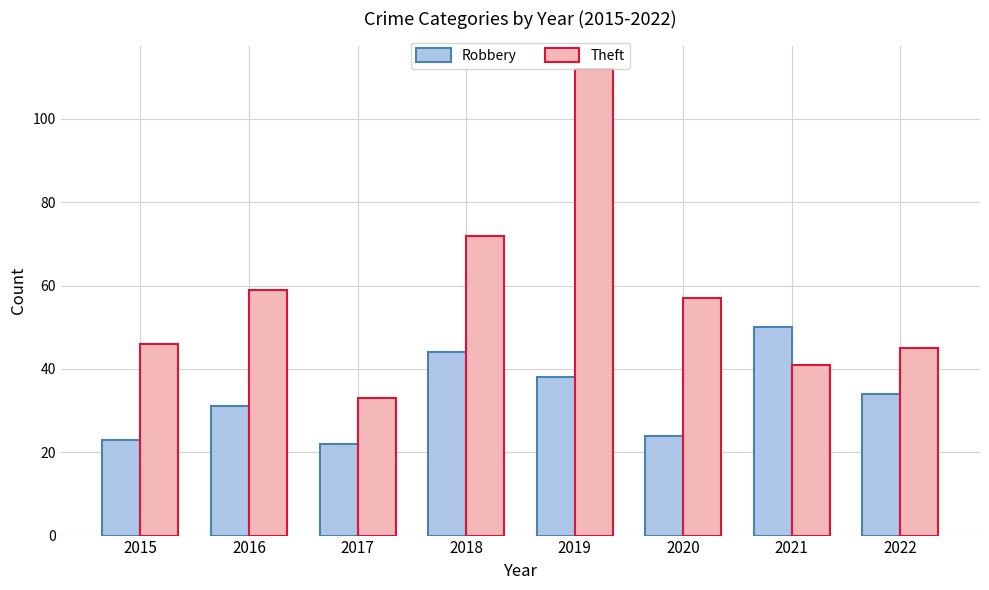

Where is Theft nearest to the value 72?

2018